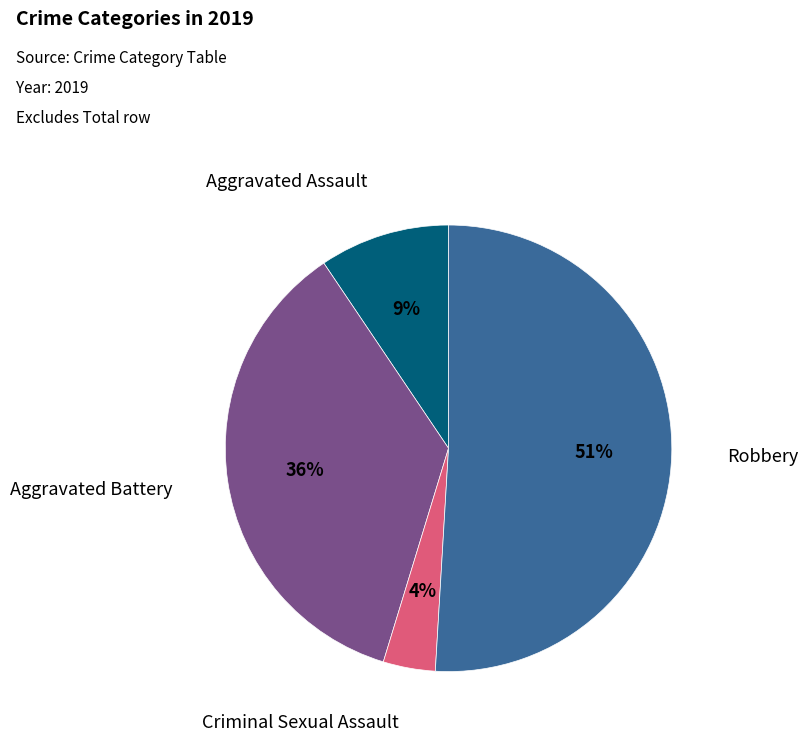

Rank the categories by value from lowest to highest.

Criminal Sexual Assault, Aggravated Assault, Aggravated Battery, Robbery